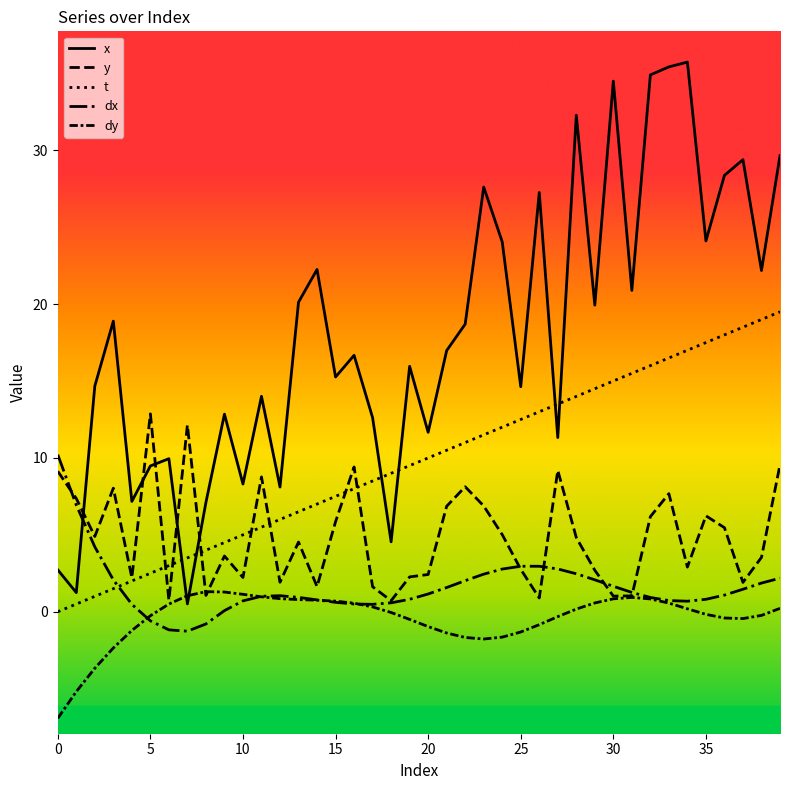

At which label does dx reach its minimum?

35